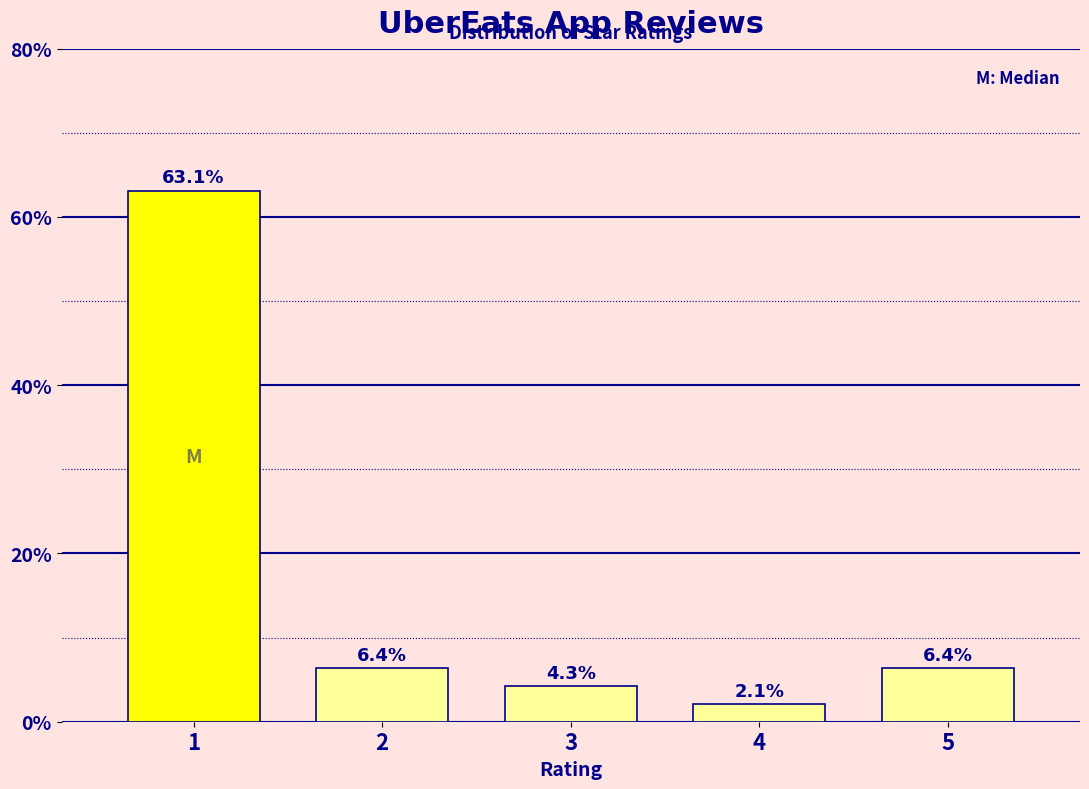

Reading left to right, what are all the values shown in this chart?

1=63.1	2=6.4	3=4.3	4=2.1	5=6.4